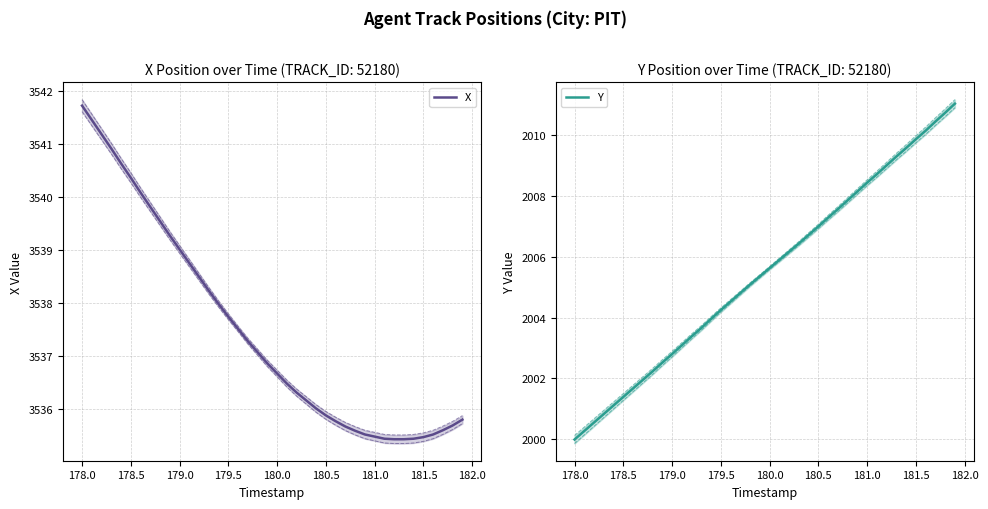

How many distinct data groups are displayed?

2